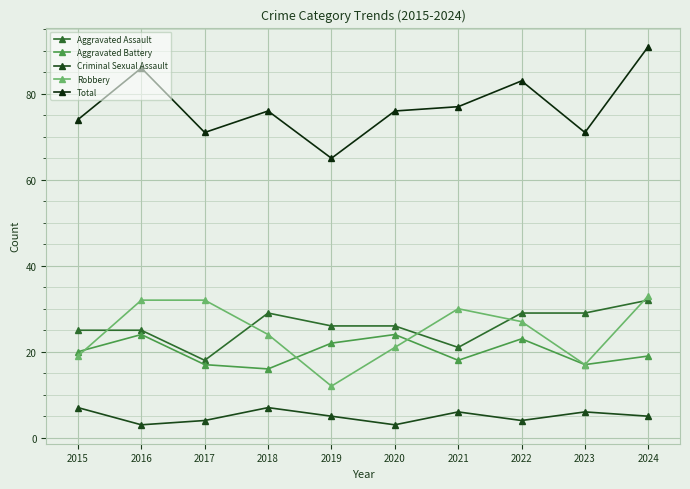

True or false: Aggravated Assault and Aggravated Battery cross at least once.

False